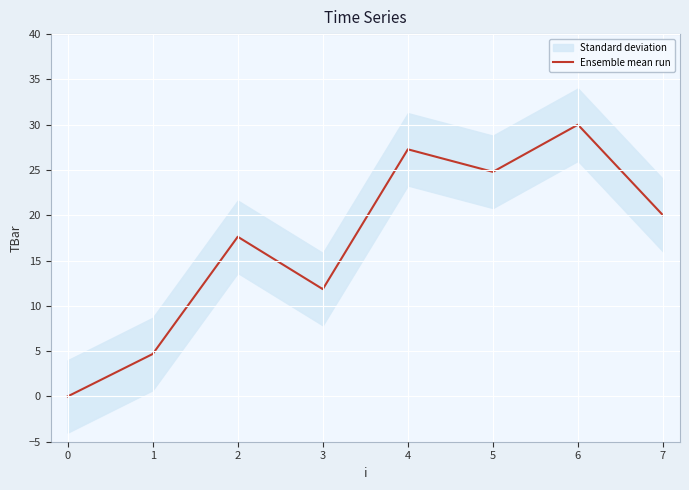

Is it true that Ensemble mean run equals 37.2 at 4?

False